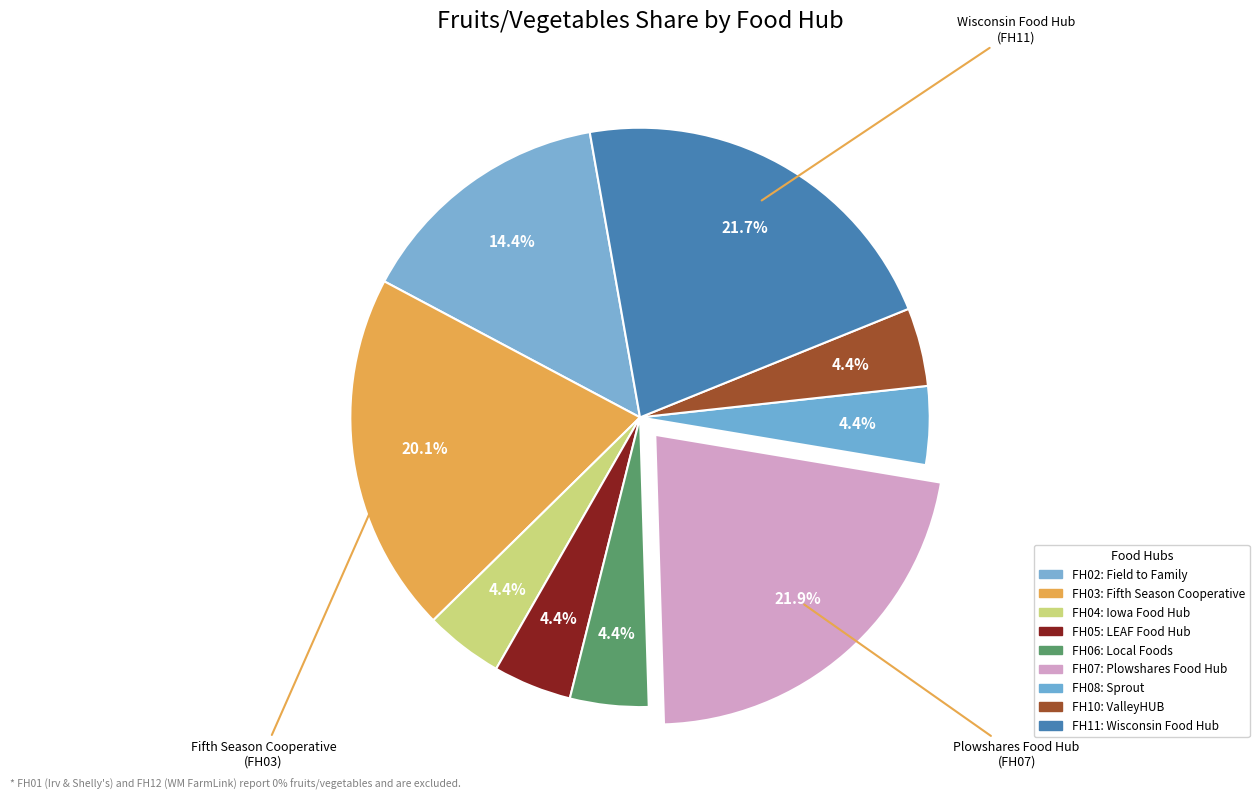

Count the number of slices in the pie.

9